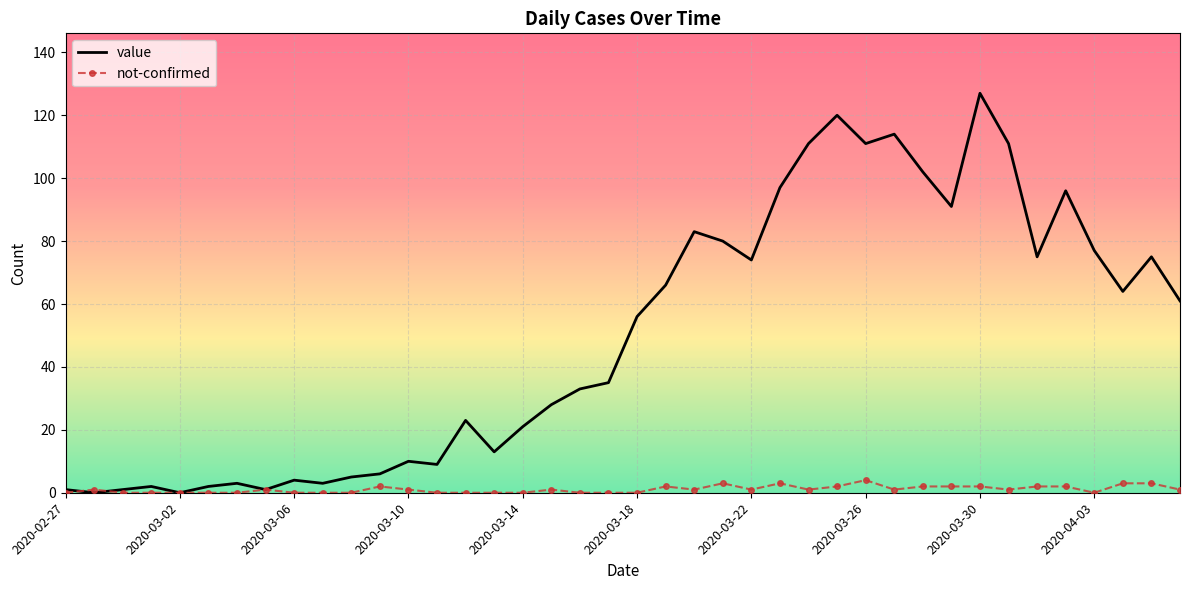

Which series has the largest total across all categories?

value